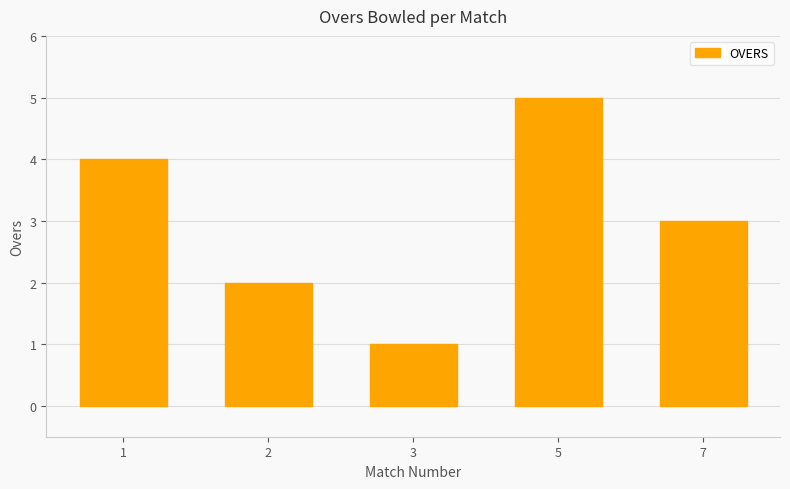

The chart shows a value of 4 at 2. True or false?

False